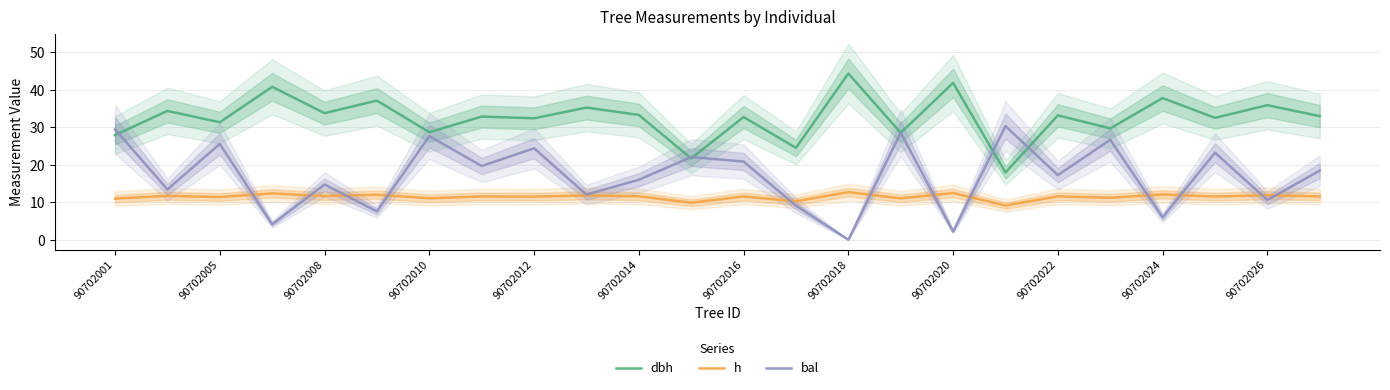

What is the spread (max minus min) of values at 17?

21.2